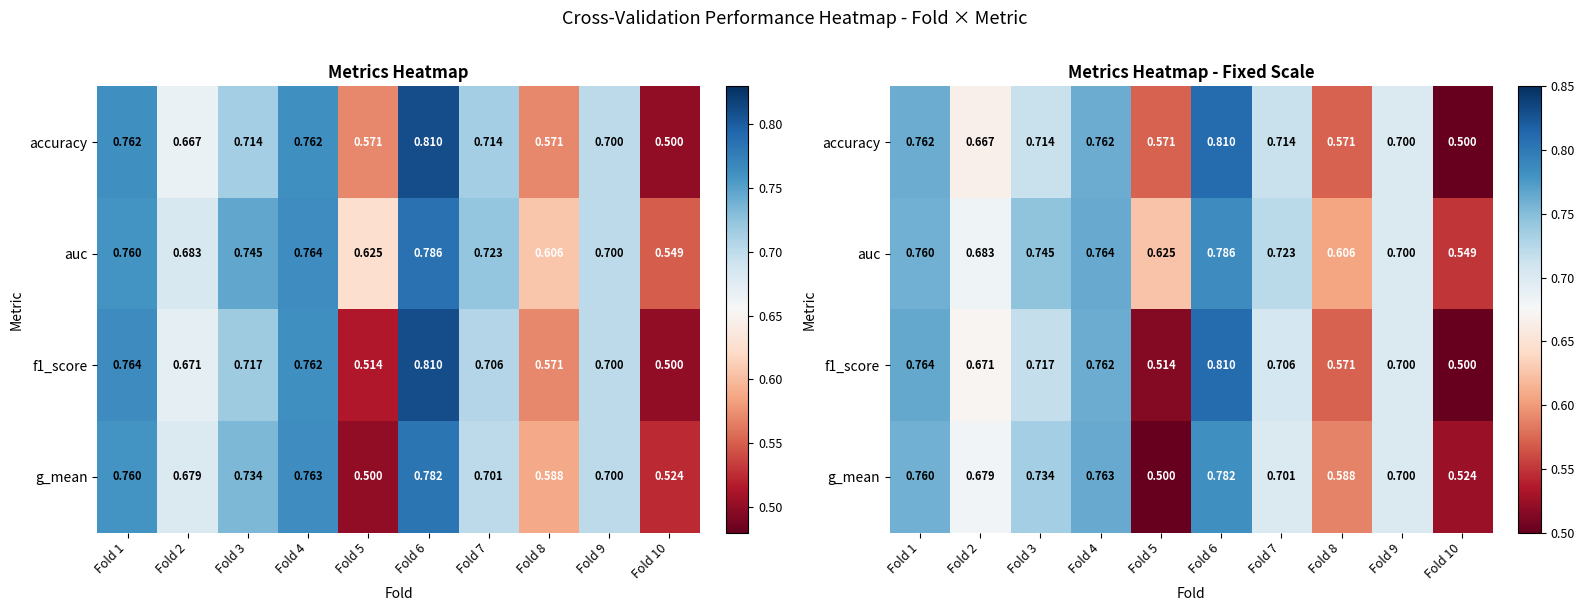

At which category is the sum across all series the highest?

Fold 6